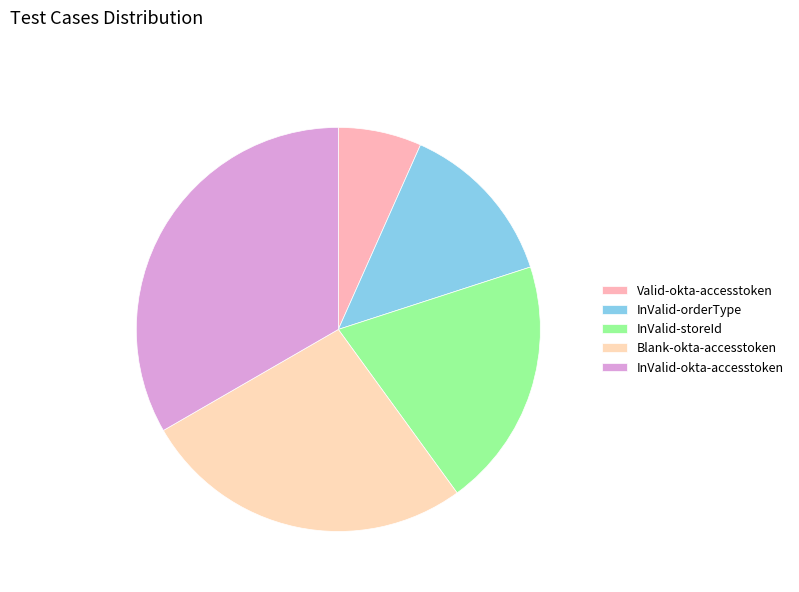

What is the change in value from InValid-storeId to Blank-okta-accesstoken?

+1